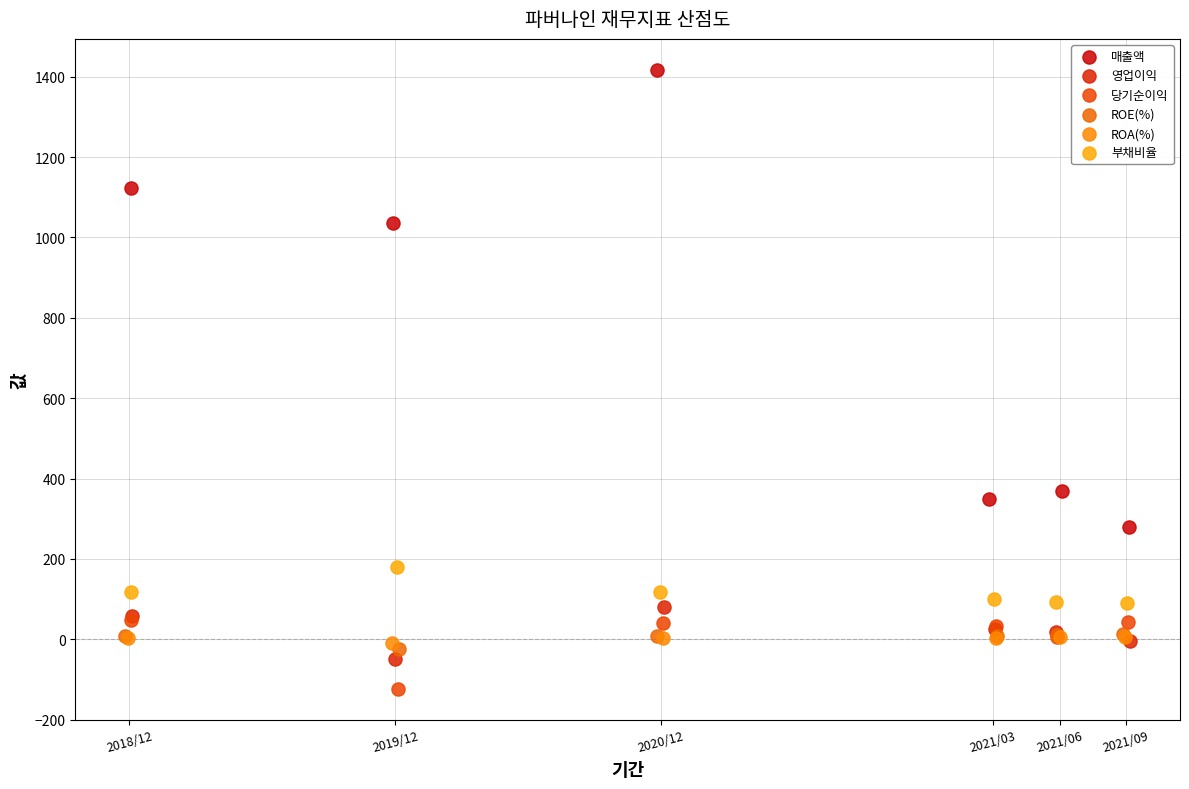

Which series reaches the minimum Y coordinate?

당기순이익